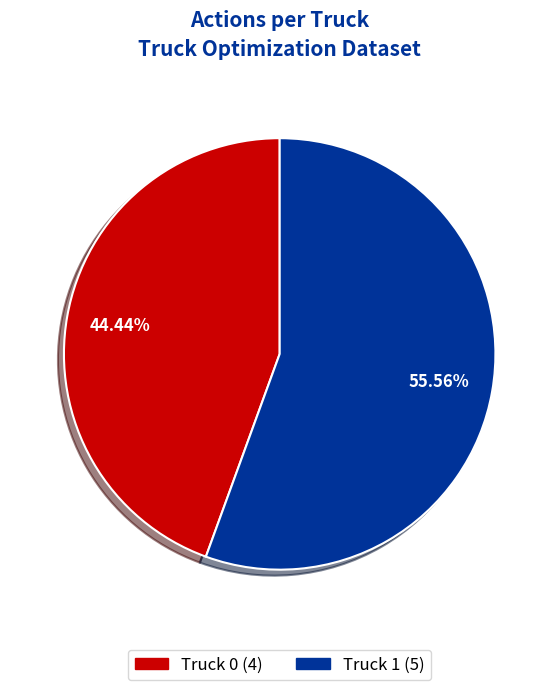

What is the majority slice?

Truck 1